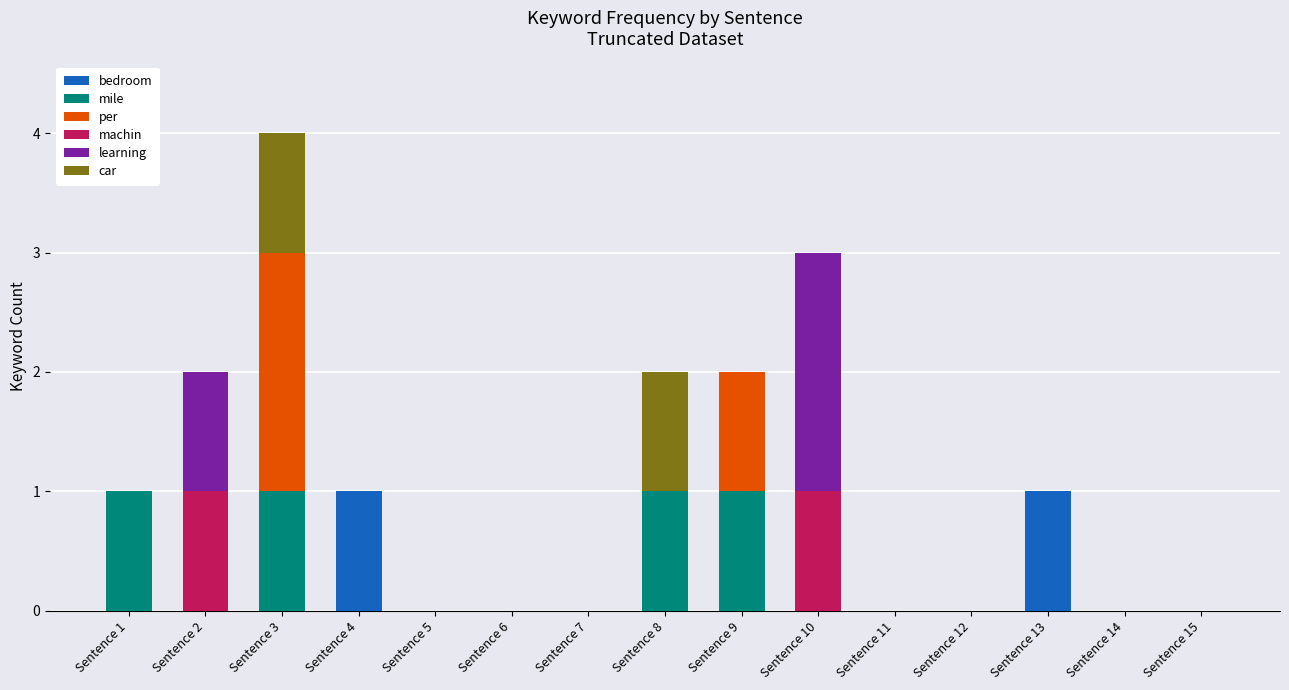

Is it true that bedroom equals 0 at Sentence 6?

True